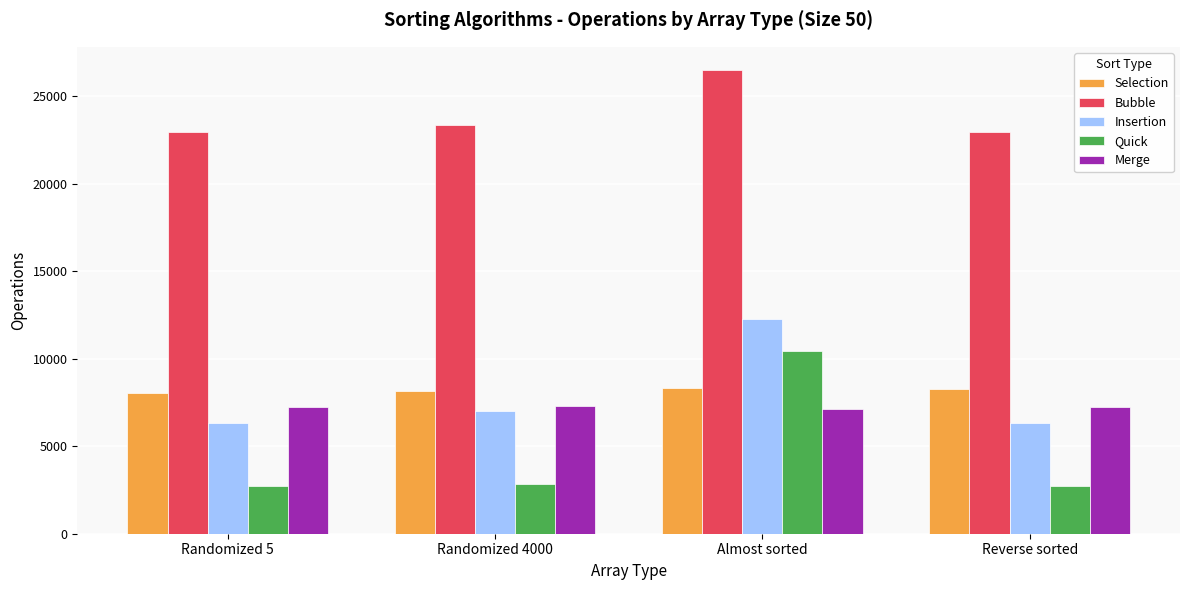

Is it true that Insertion equals 7011 at Almost sorted?

False